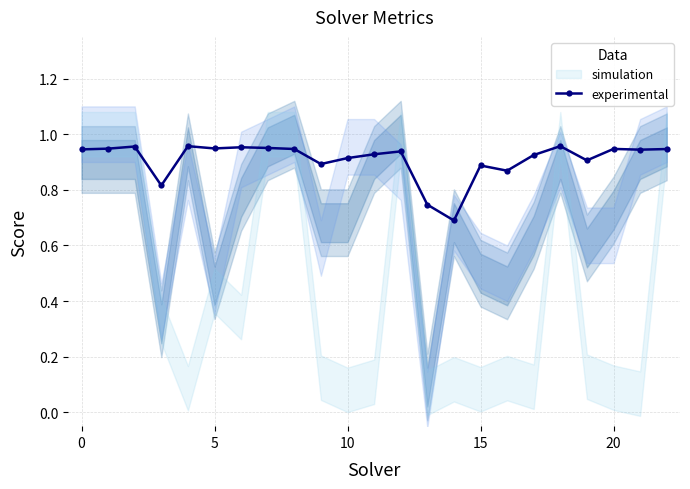

Does the chart have visible grid lines?

Yes